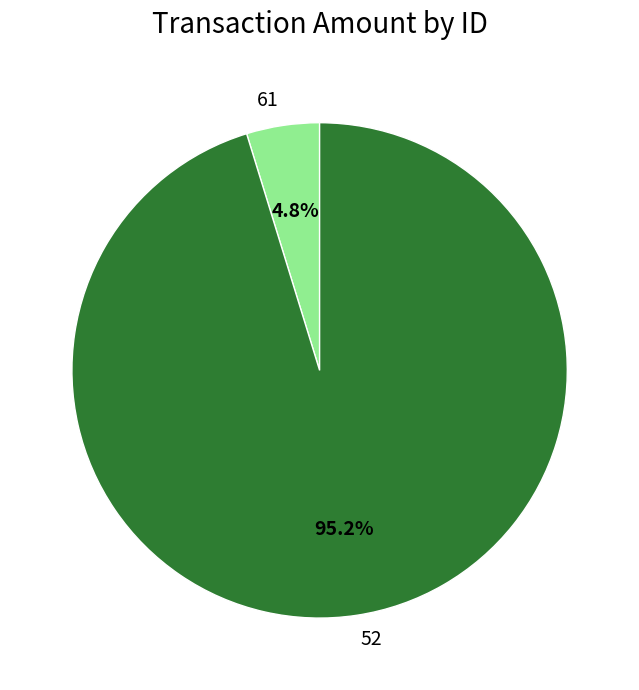

To the nearest percent, what percentage of the pie is 52?

95%